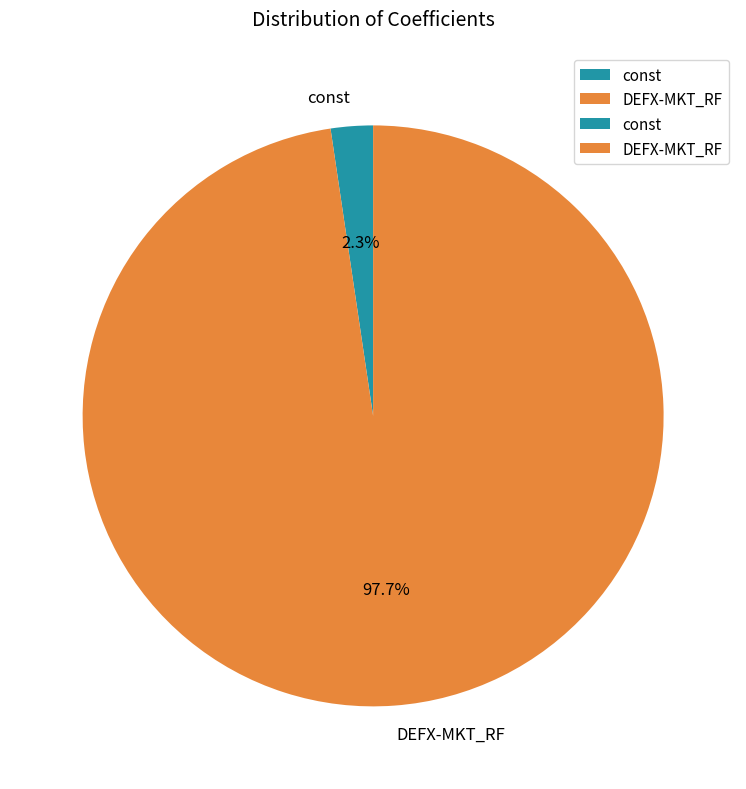

What is the majority slice?

DEFX-MKT_RF